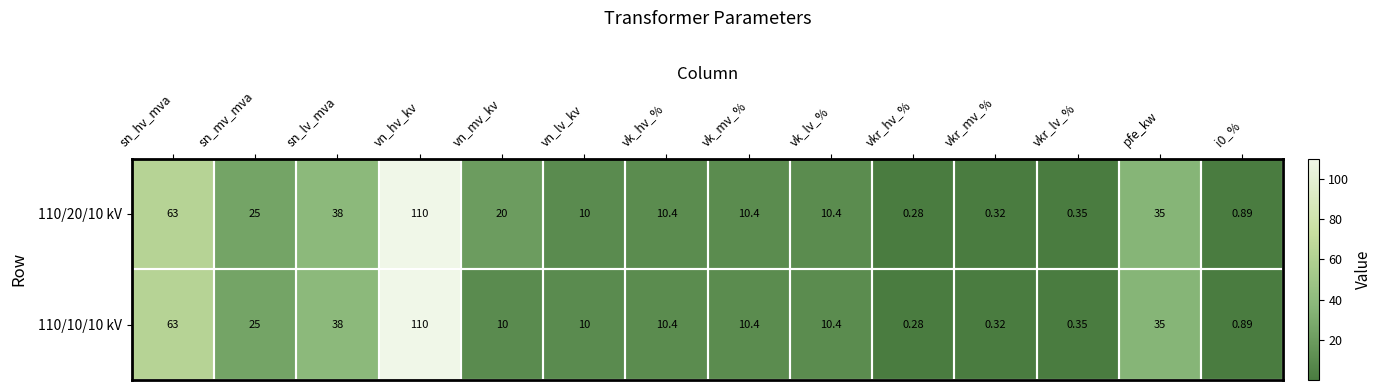

Where does the 110/10/10 kV series first go above 10?

sn_hv_mva